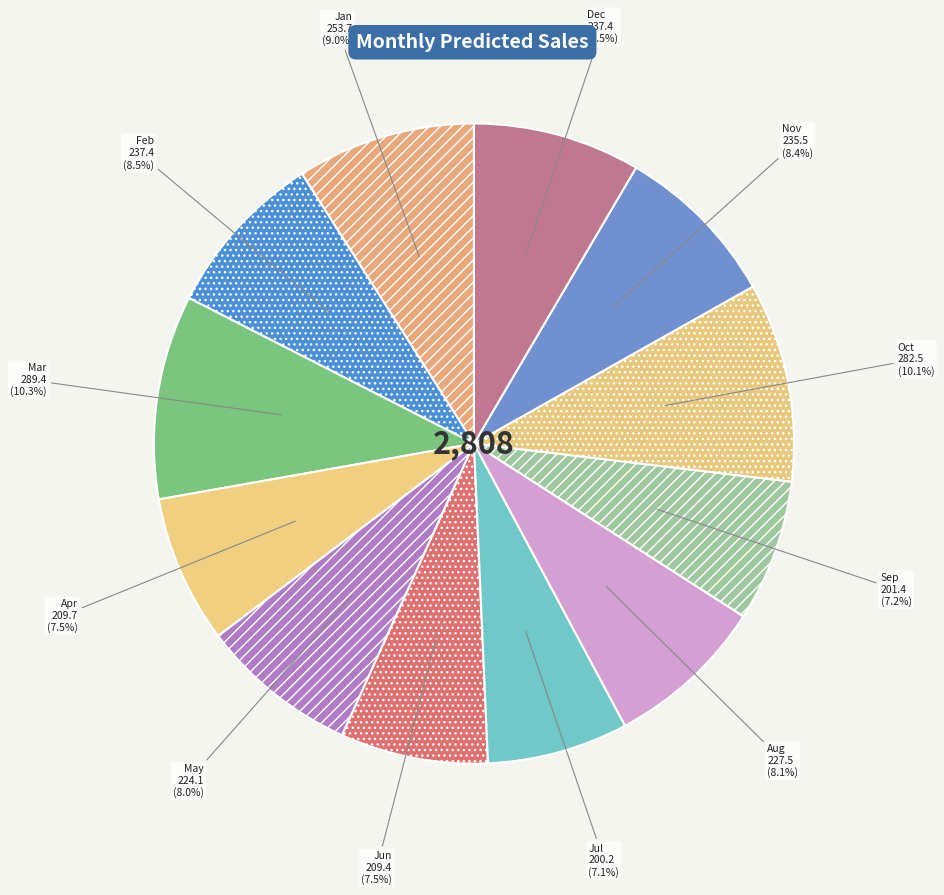

Which has a higher value, Mar or Sep?

Mar